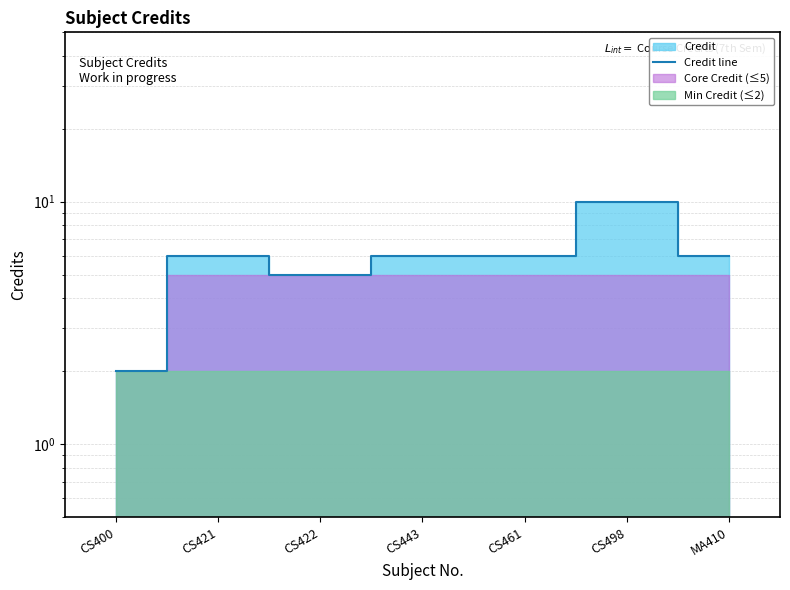

What is the label of the 7th point from the right?

CS400